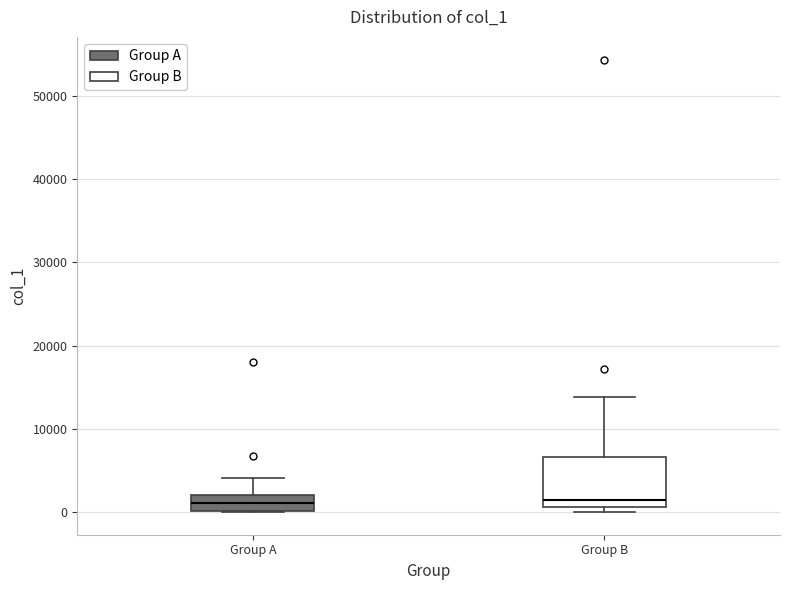

Reading left to right, read every box against the y-axis: the position of its median line, the range the box covers, and the ends of its whiskers. The values are not printed on the chart, so give them approximately, as read against the axis.

Group A: median 1000, box 0 to 2000, whiskers 0 to 4000
Group B: median 1000 (just above the box's lower edge), box 1000 to 7000, whiskers 0 to 14000